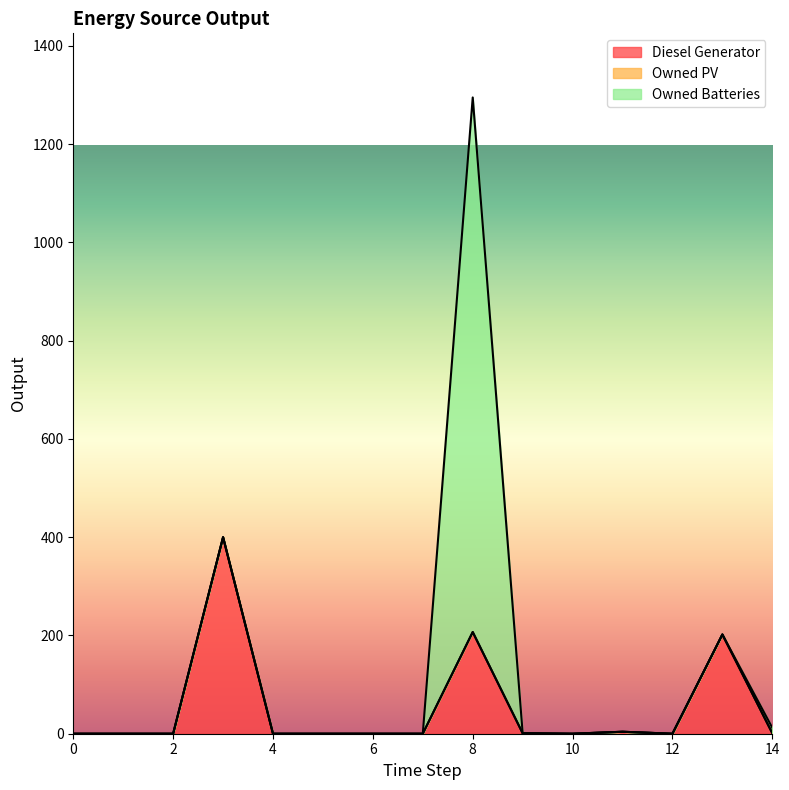

What is the total value across all series at 8?

1295